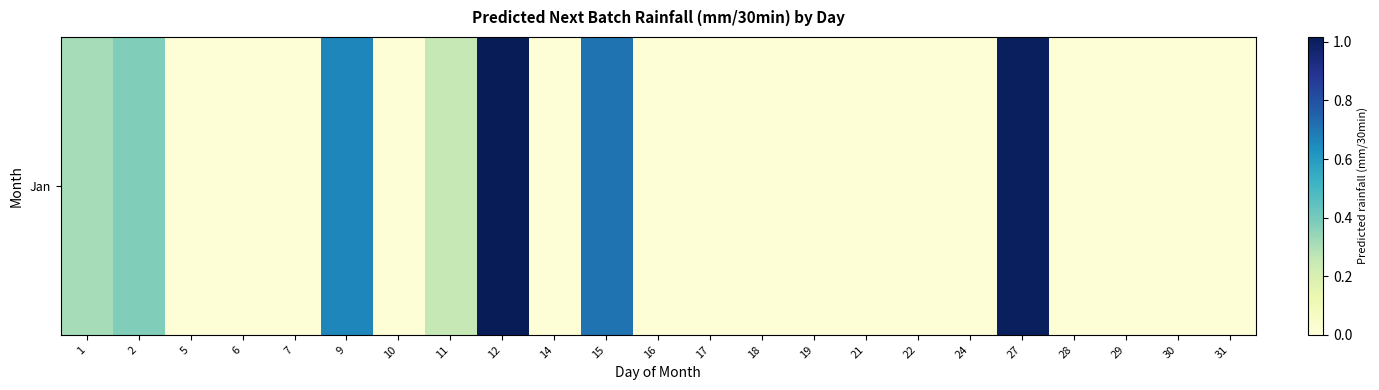

Where is the data nearest to the value 0?

16